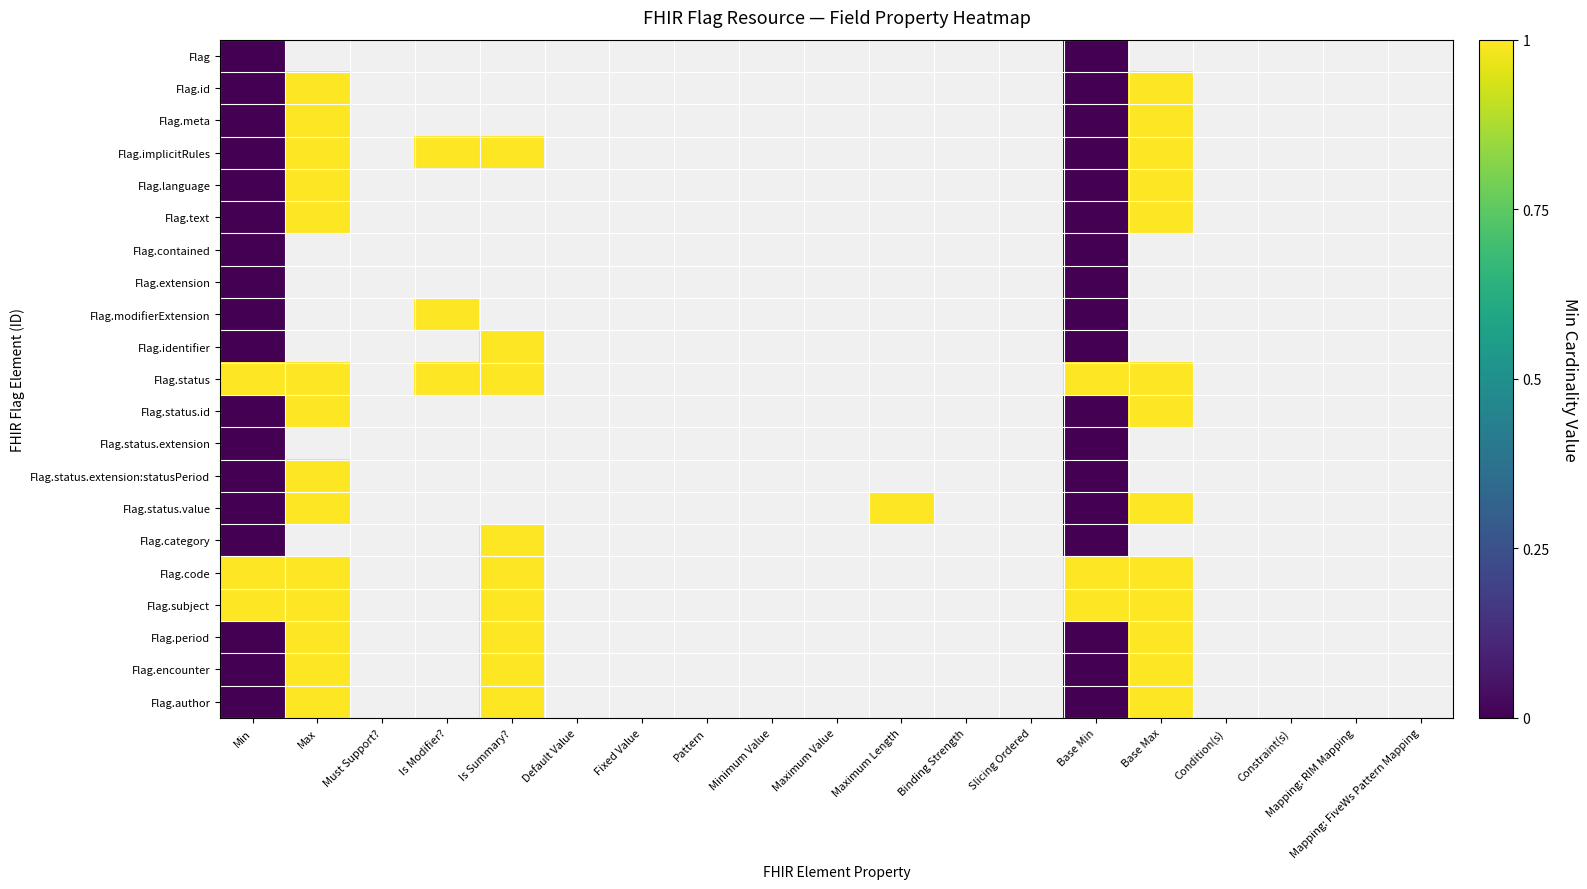

True or false: Flag.author has a value of 1.0 at Max.

True